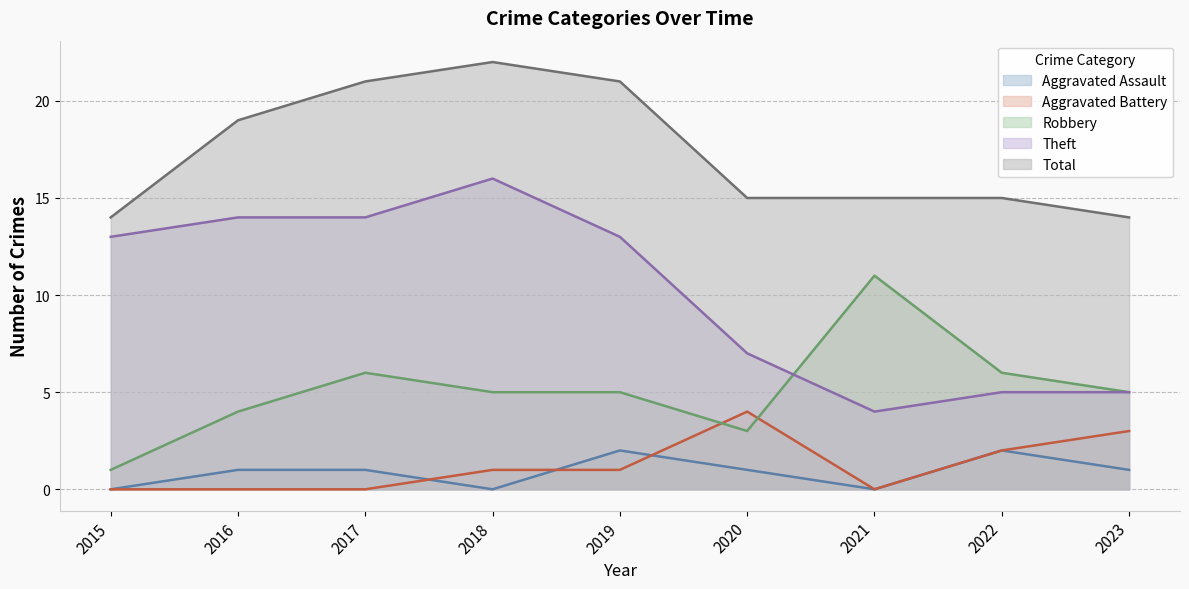

What is the lowest value of the Total series?

14